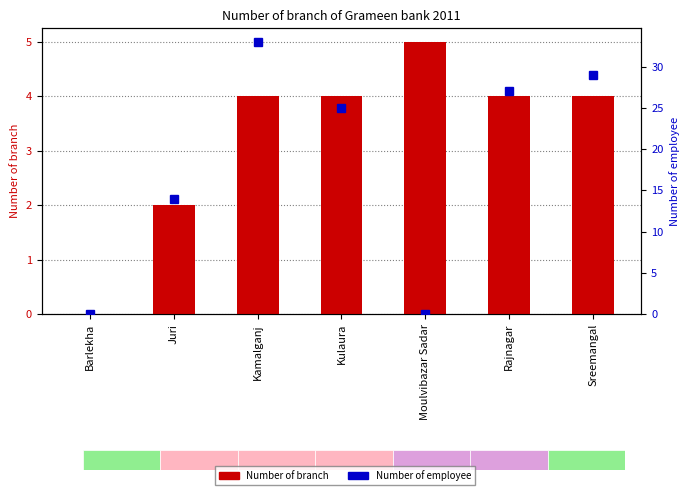

At Moulvibazar Sadar, list the series in order from smallest to largest.

Number of employee, Number of branch